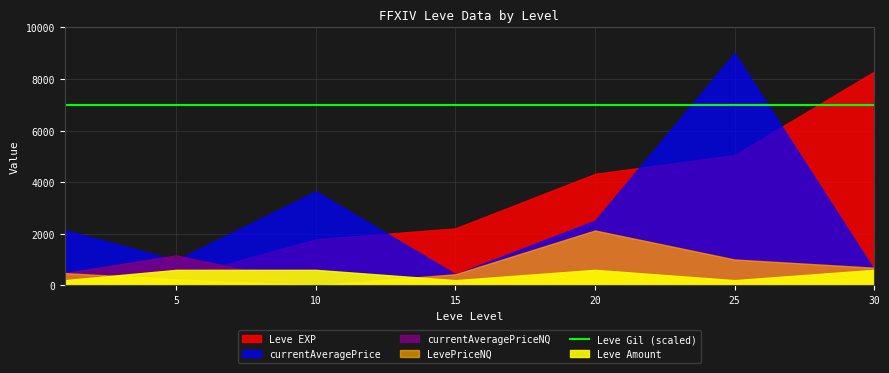

Rank the categories by Leve Gil value from lowest to highest.

1, 5, 10, 15, 20, 25, 30